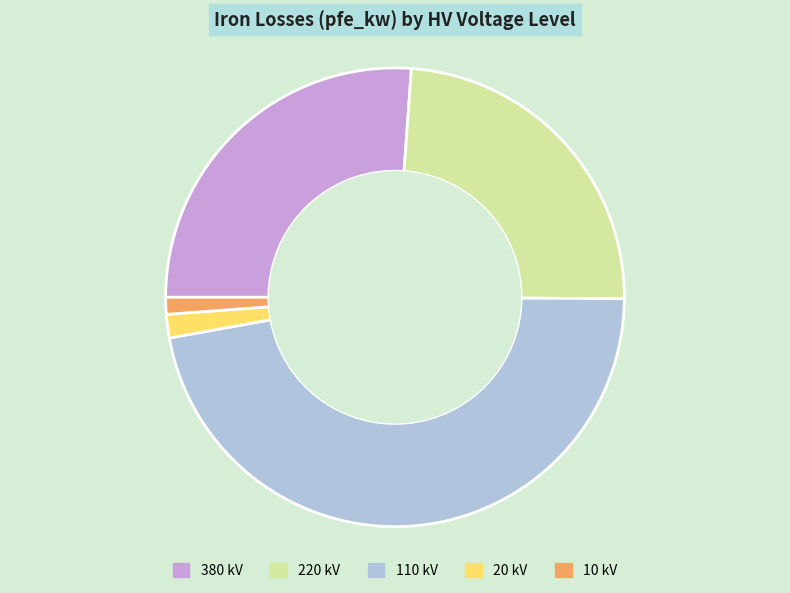

What is the ratio of the value at 110 kV to the value at 220 kV?

2.0